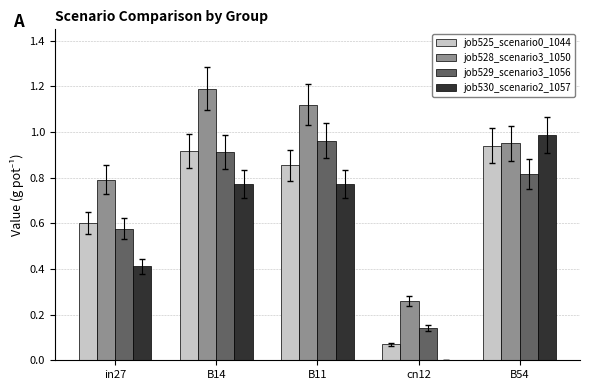

The job529_scenario3_1056 series shows 0.8 at in27. True or false?

False